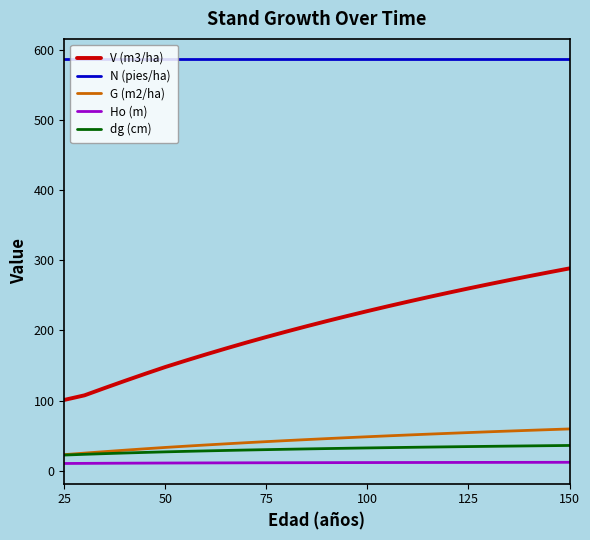

Count the number of data series in this chart.

5